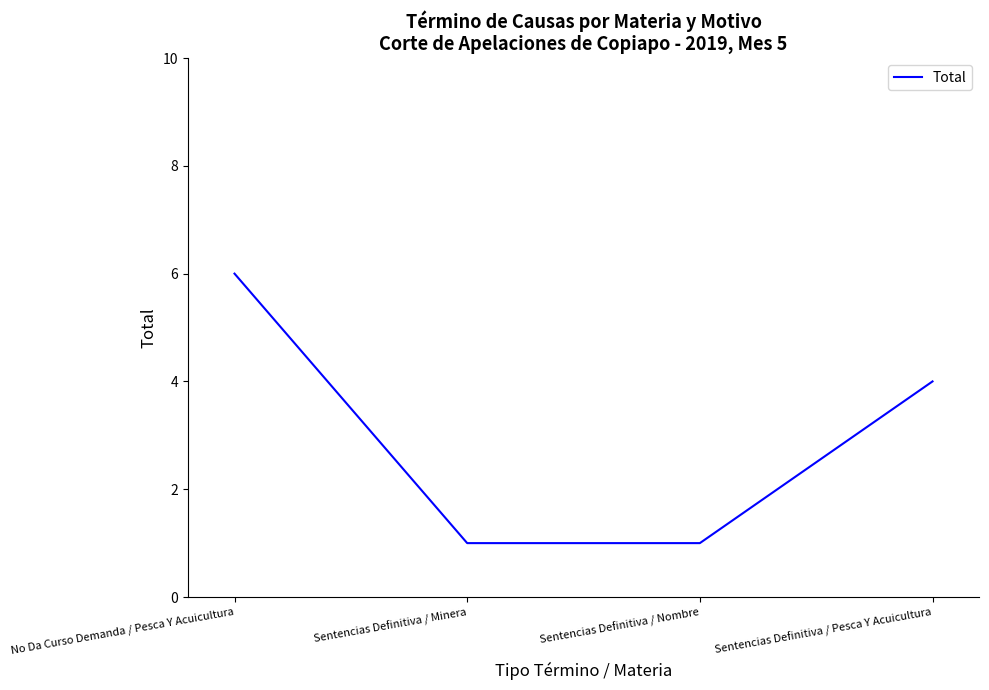

What is the smallest value displayed?

1